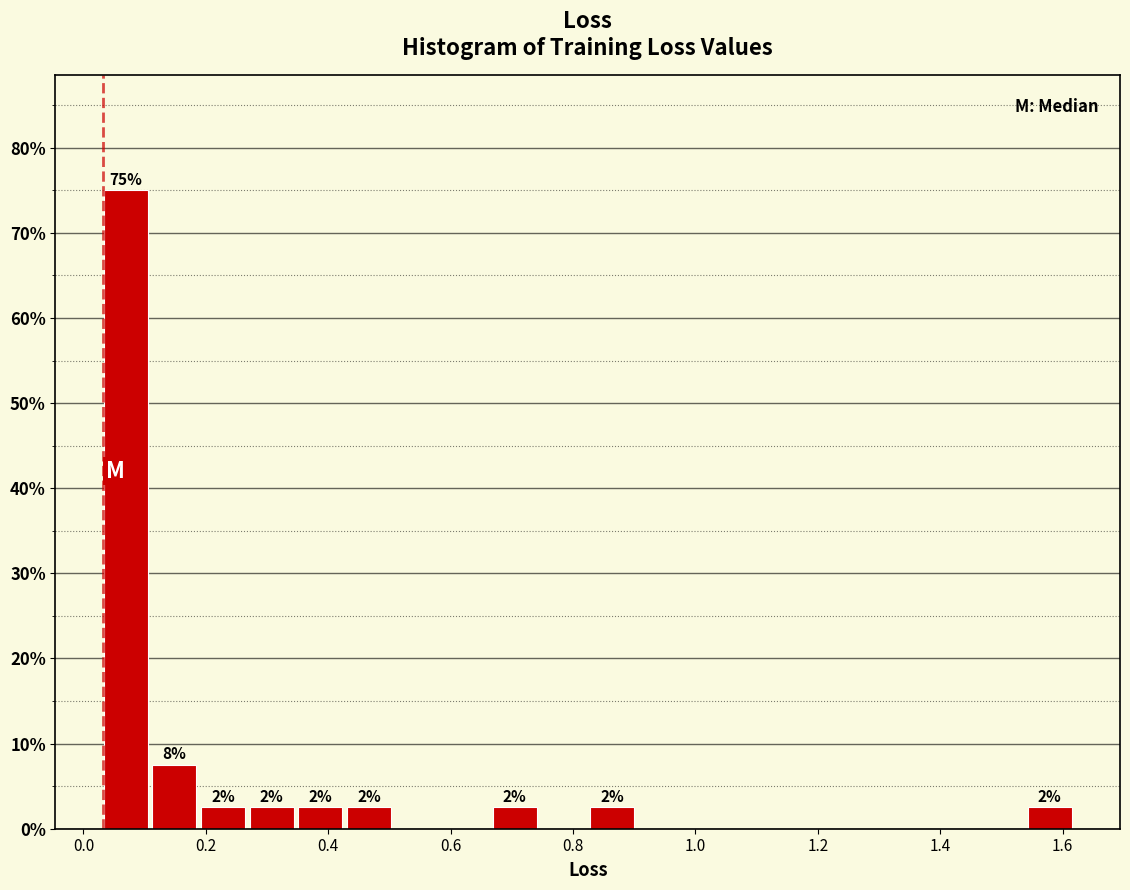

Around what value on the x-axis is the tallest bar? Give the approximate position of its centre, as read against the axis.

0.06